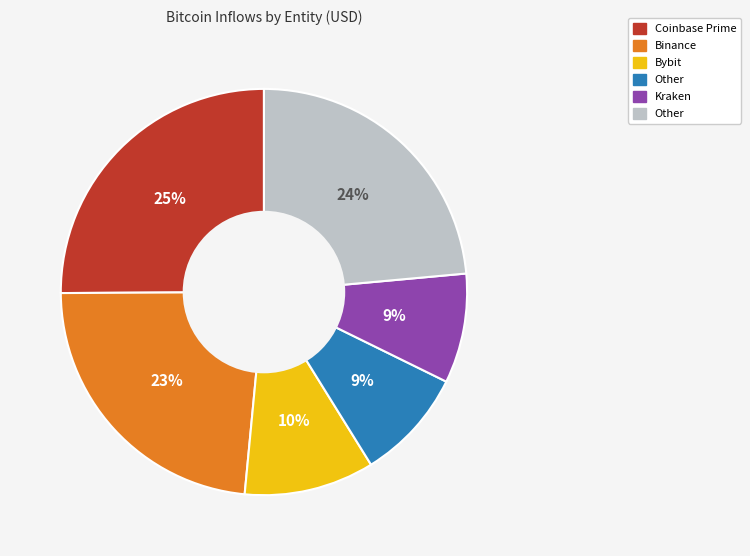

How many segments does this pie chart have?

6